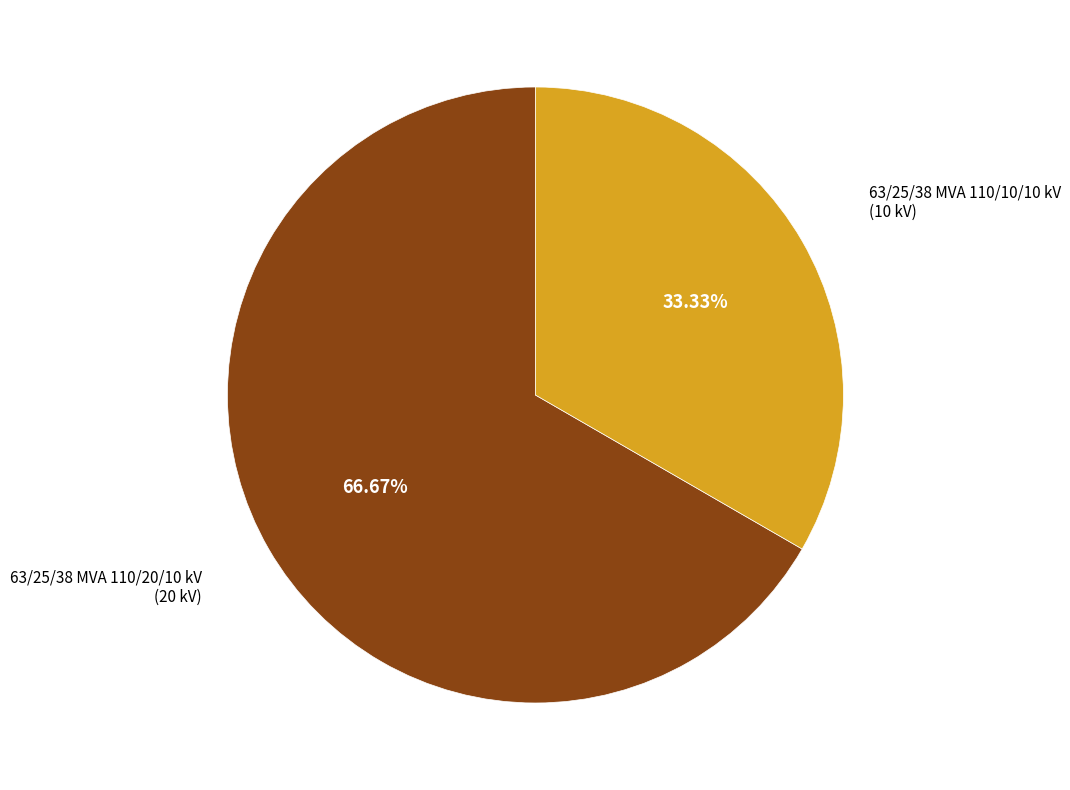

Does any single category account for the majority?

Yes